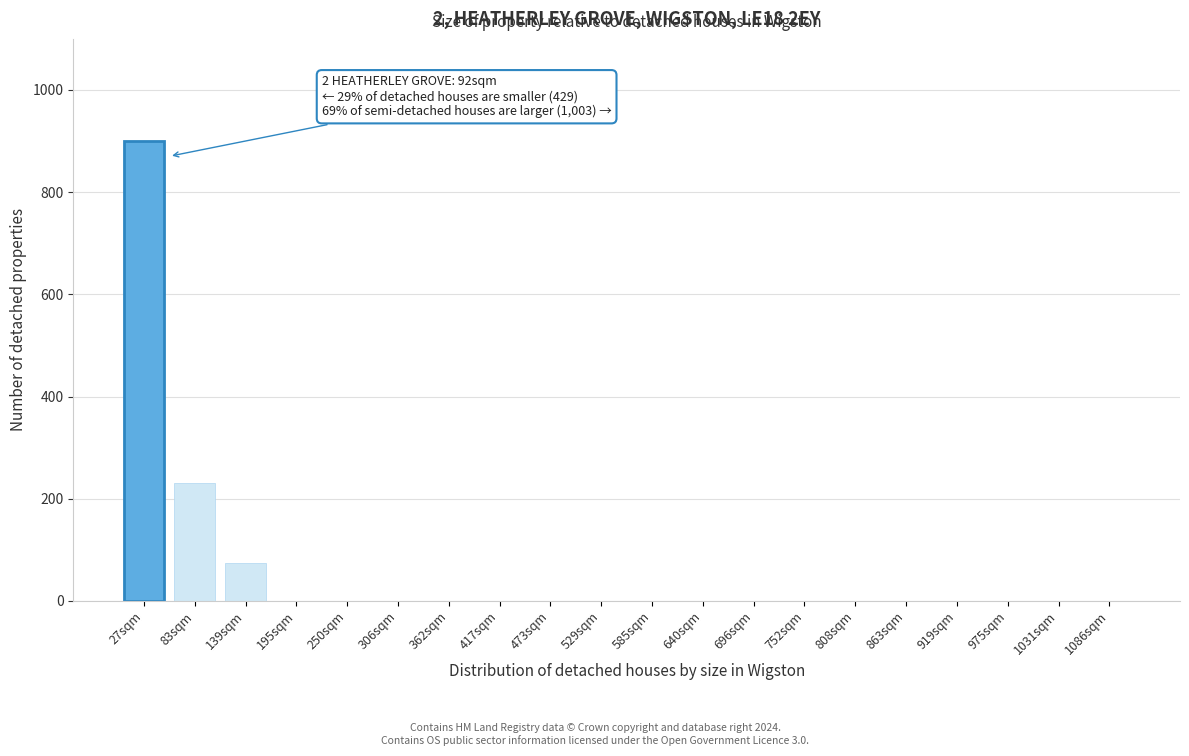

Reading left to right, extract all data points from this chart.

27sqm=900	83sqm=230	139sqm=75	195sqm=0	250sqm=0	306sqm=0	362sqm=0	417sqm=0	473sqm=0	529sqm=0	585sqm=0	640sqm=0	696sqm=0	752sqm=0	808sqm=0	863sqm=0	919sqm=0	975sqm=0	1031sqm=0	1086sqm=0